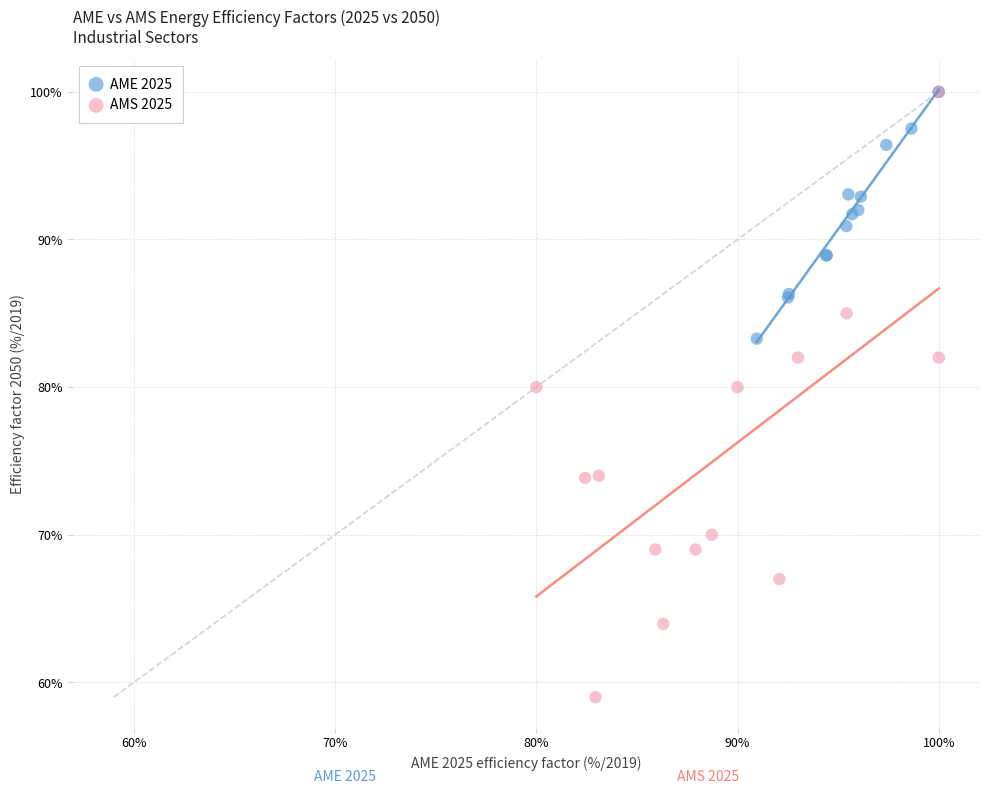

Which series reaches the minimum Y coordinate?

AMS 2025